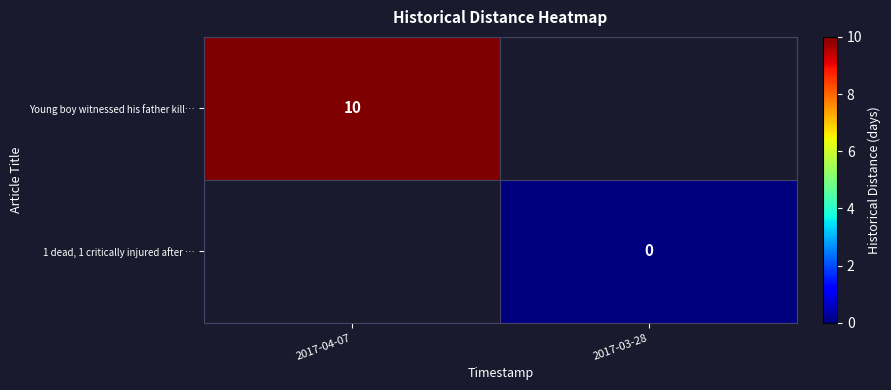

The Young boy witnessed his father kill… series shows 17 at 2017-04-07. True or false?

False